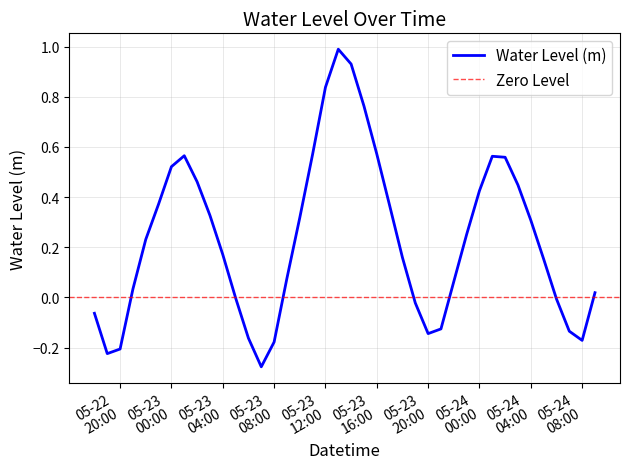

Reading left to right, transcribe all the data shown in this chart.

-0.1	-0.2	-0.2	0.0	0.2	0.4	0.5	0.6	0.5	0.3	0.2	-0.0	-0.2	-0.3	-0.2	0.1	0.3	0.6	0.8	1.0	0.9	0.8	0.6	0.4	0.2	-0.0	-0.1	-0.1	0.1	0.3	0.4	0.6	0.6	0.4	0.3	0.2	-0.0	-0.1	-0.2	0.0